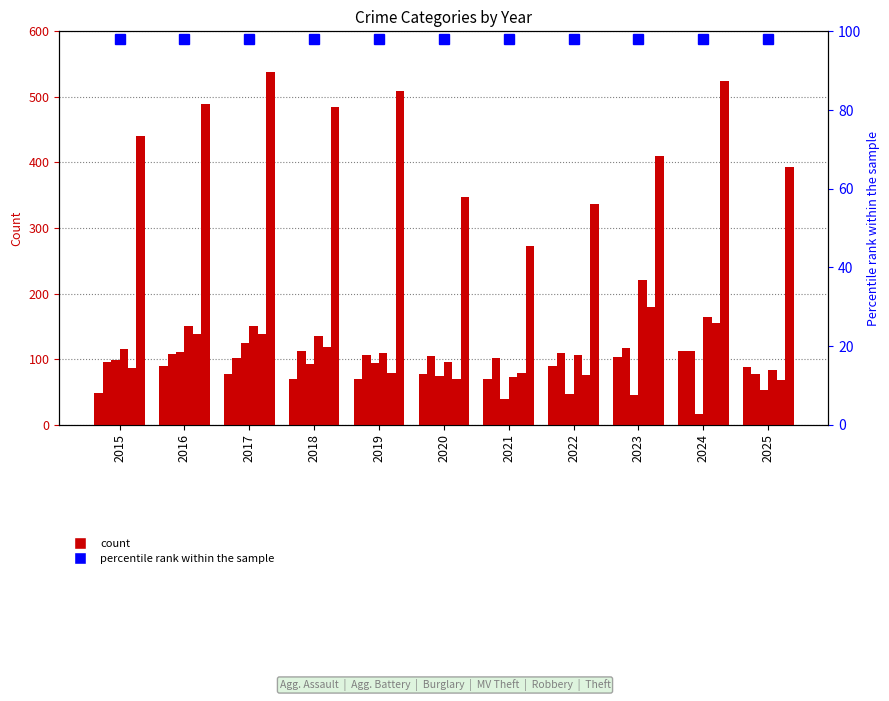

Reading left to right, transcribe all the data shown in this chart.

Aggravated Assault: 2015=49	2016=89	2017=78	2018=69	2019=69	2020=77	2021=70	2022=89	2023=104	2024=113	2025=88
Aggravated Battery: 2015=95	2016=108	2017=102	2018=113	2019=106	2020=105	2021=102	2022=109	2023=117	2024=112	2025=78
Burglary: 2015=98	2016=111	2017=125	2018=93	2019=94	2020=74	2021=40	2022=47	2023=46	2024=17	2025=53
Motor Vehicle Theft: 2015=116	2016=151	2017=150	2018=136	2019=109	2020=95	2021=73	2022=107	2023=221	2024=164	2025=84
Robbery: 2015=87	2016=138	2017=139	2018=118	2019=79	2020=70	2021=79	2022=76	2023=180	2024=155	2025=68
Theft: 2015=440	2016=489	2017=538	2018=485	2019=509	2020=347	2021=272	2022=337	2023=410	2024=524	2025=393